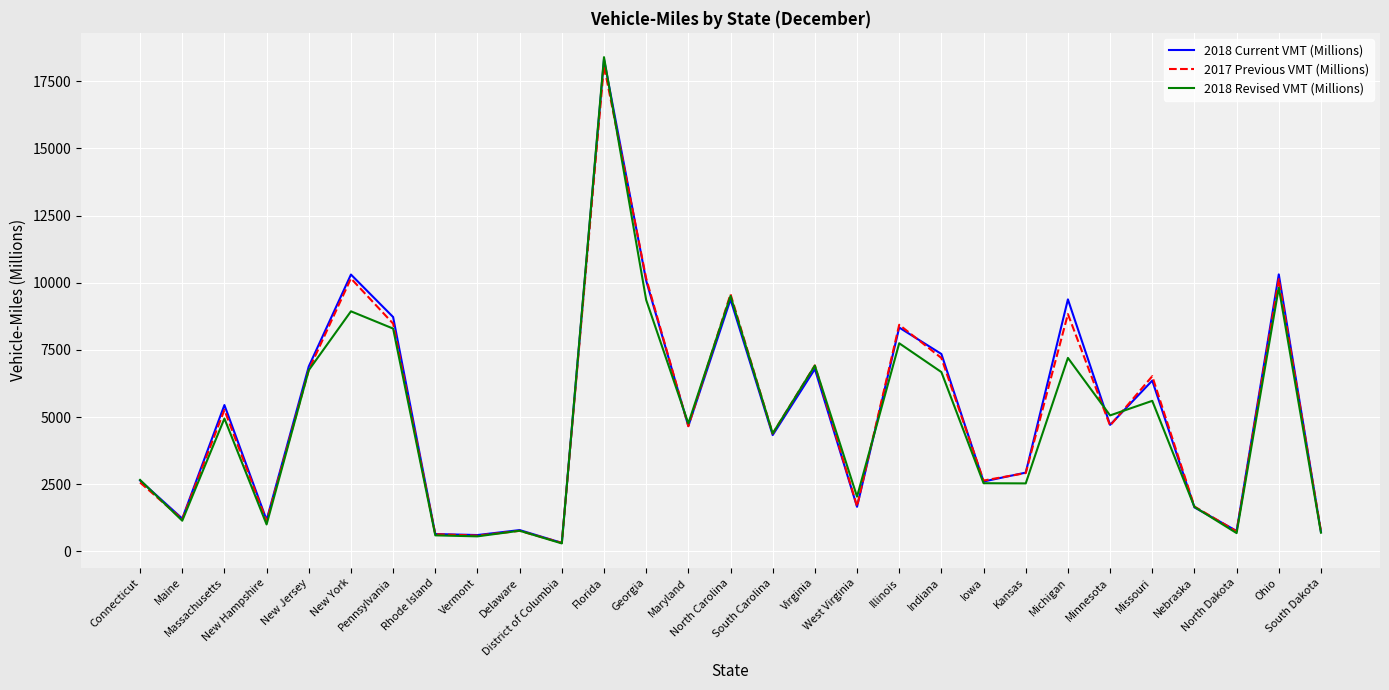

Which label corresponds to the smallest value in the chart?

District of Columbia